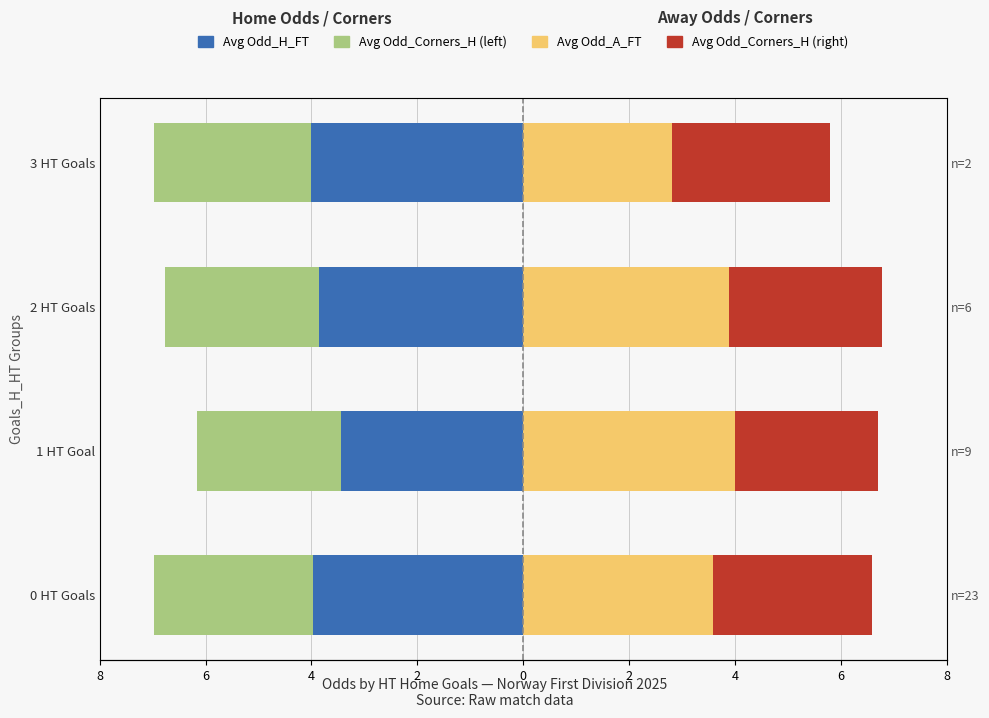

What is the average value of the Avg Odd_A_FT series?

3.6